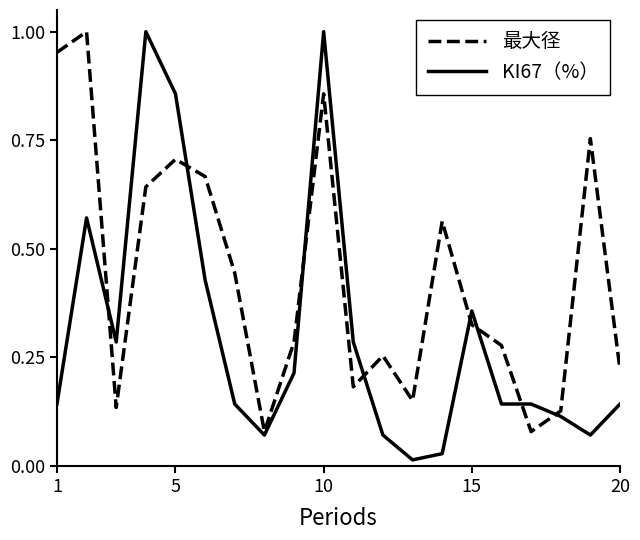

List the series in order of their overall mean, lowest first.

KI67（%）, 最大径